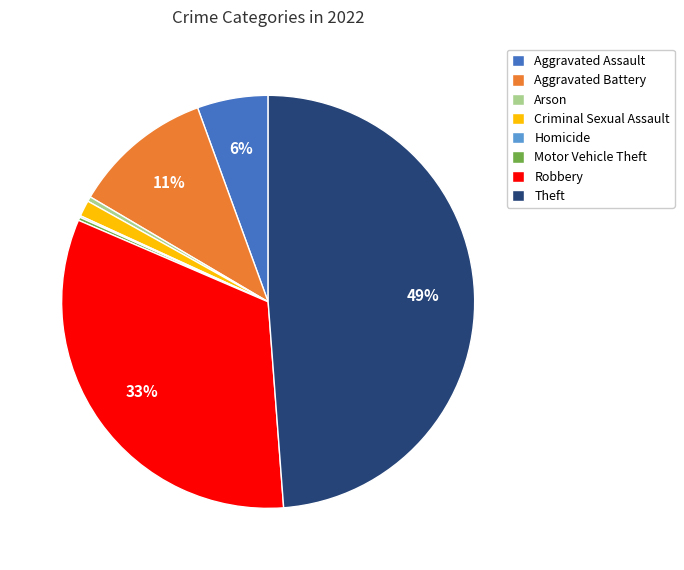

Which has a higher value, Arson or Aggravated Assault?

Aggravated Assault